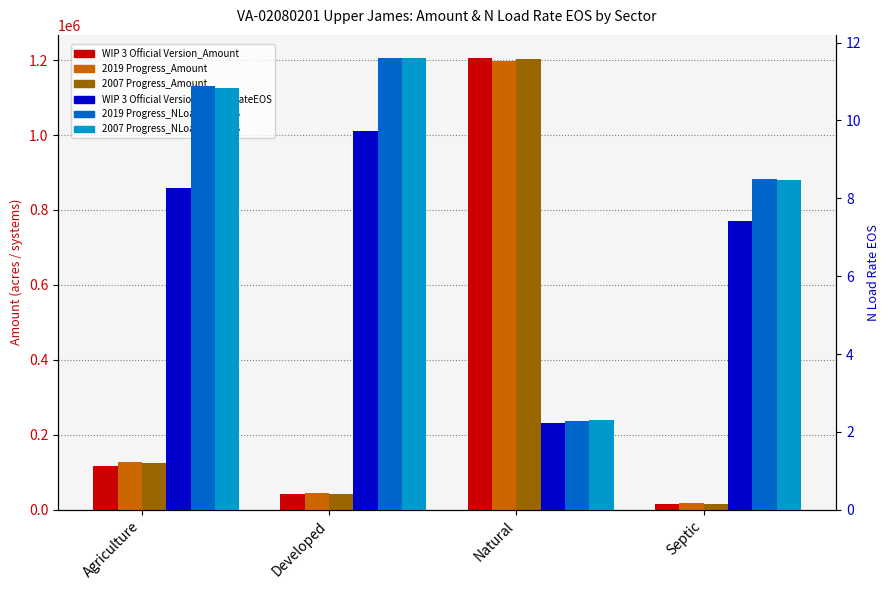

How many values in the 2007 Progress_NLoadRateEOS series are below 10?

2